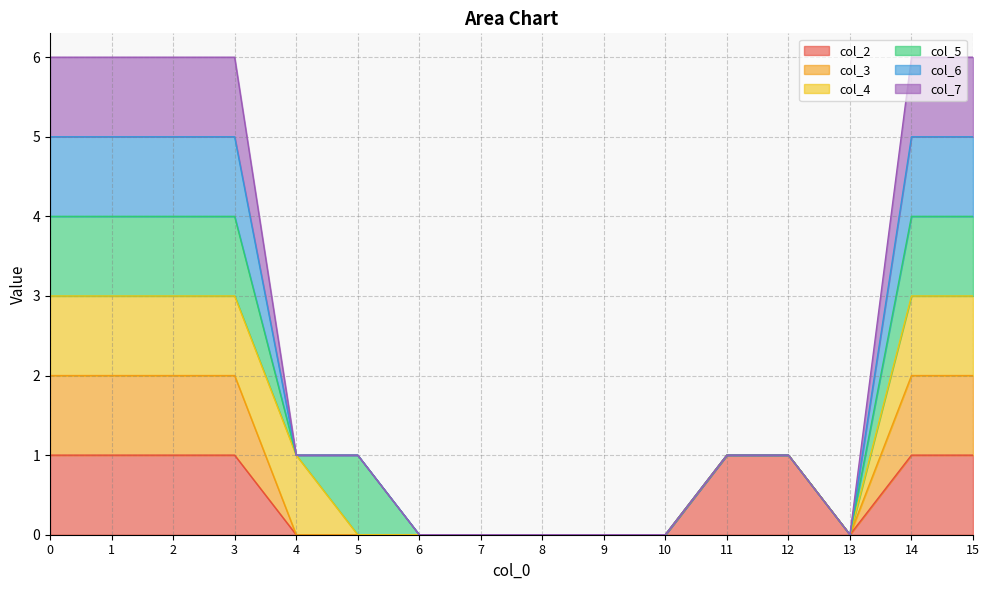

At how many categories does at least one series exceed 4?

6